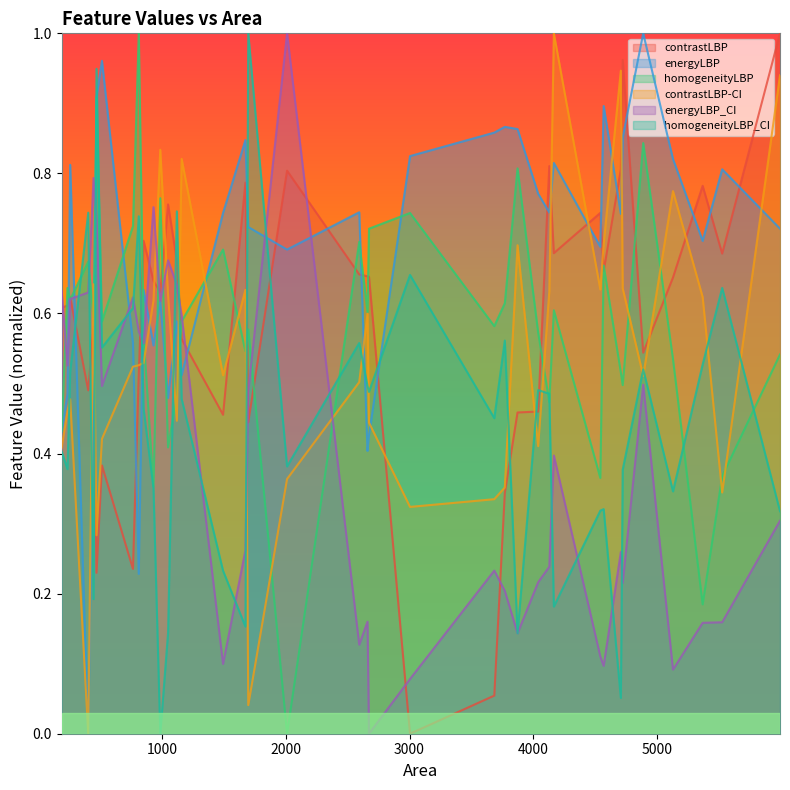

What is the value of the contrastLBP point at the 2nd from the left?

0.6